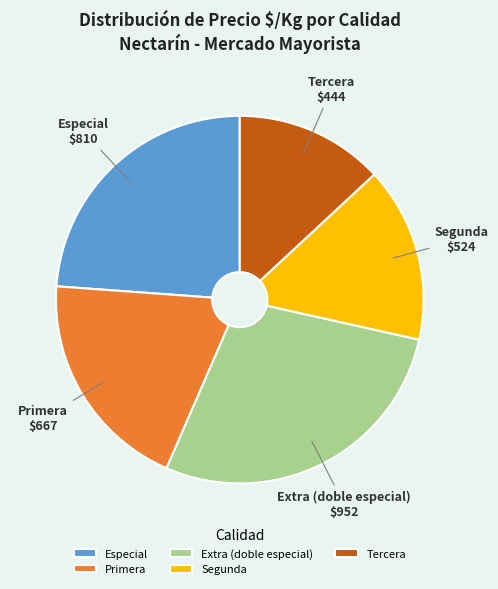

Is Primera the majority of the pie?

No